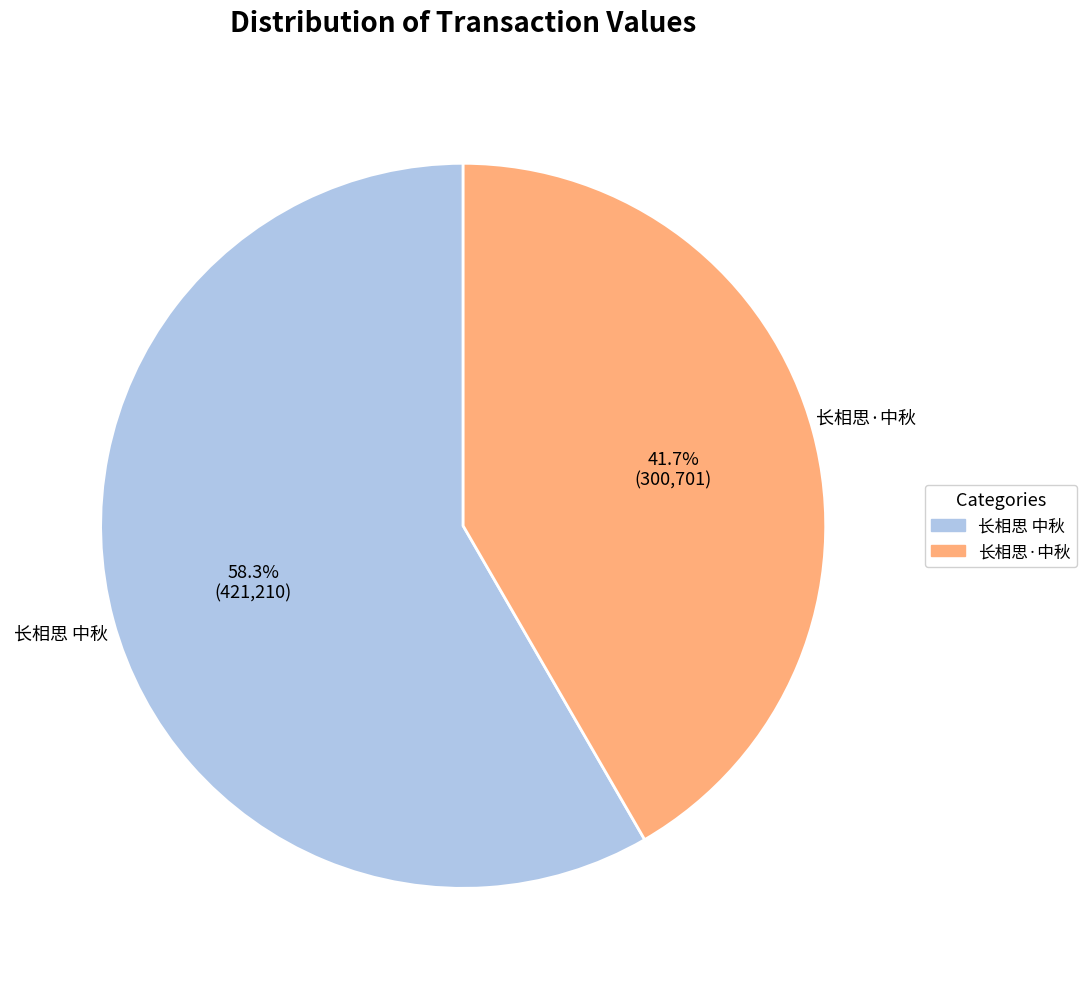

How many slices are in this pie chart?

2